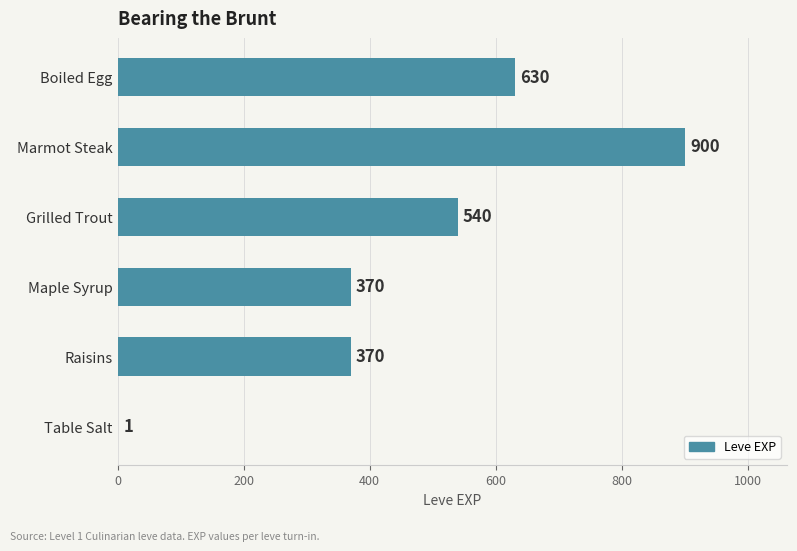

Reading top to bottom, extract all data points from this chart.

Boiled Egg=630	Marmot Steak=900	Grilled Trout=540	Maple Syrup=370	Raisins=370	Table Salt=1